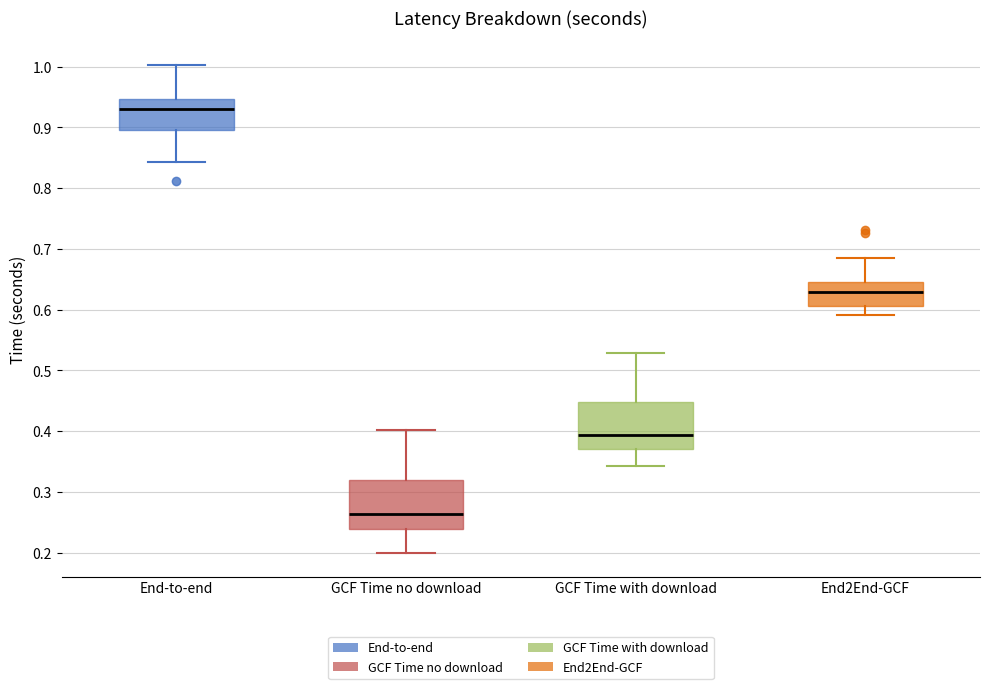

Which box's median line is the highest?

End-to-end